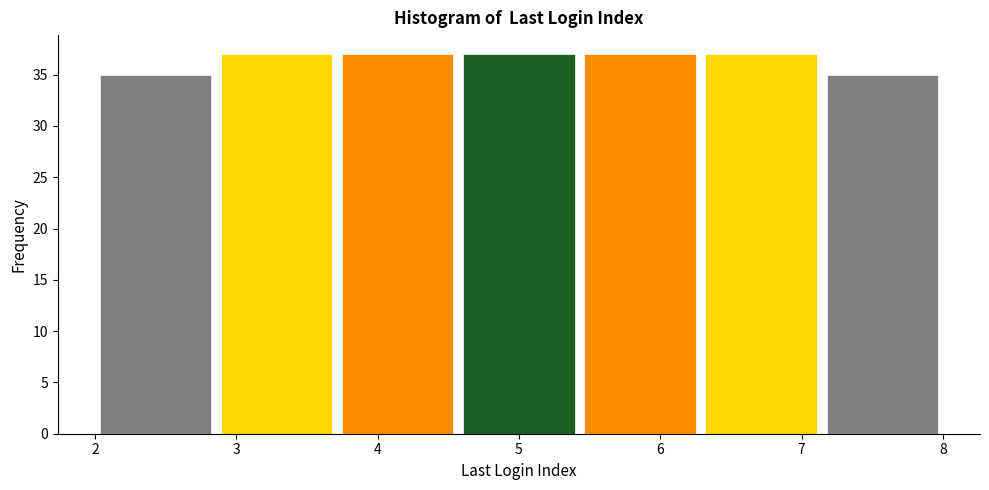

What is the height of the bar covering 7.1 to 8.0 on the x-axis? Neither the bar edges nor the heights are printed on the chart, so give them approximately, as read against the axes.

35